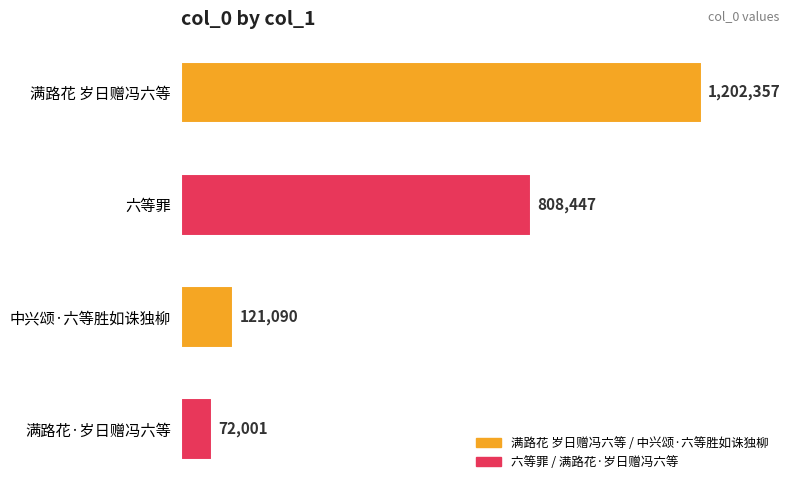

Reading top to bottom, extract all data points from this chart.

满路花 岁日赠冯六等=1202357	六等罪=808447	中兴颂·六等胜如诛独柳=121090	满路花·岁日赠冯六等=72001